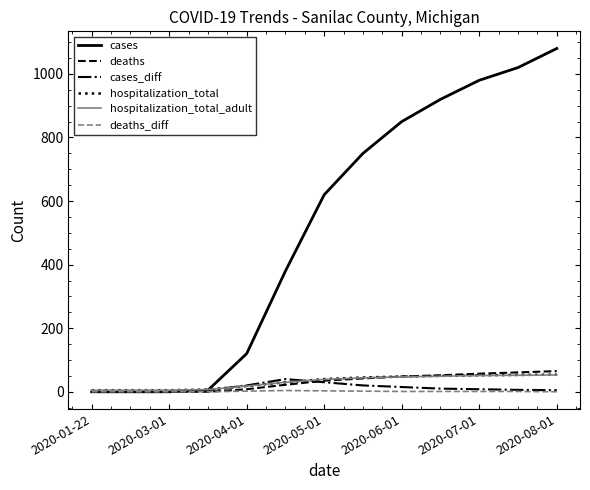

True or false: hospitalization_total_adult and deaths intersect in this chart.

True